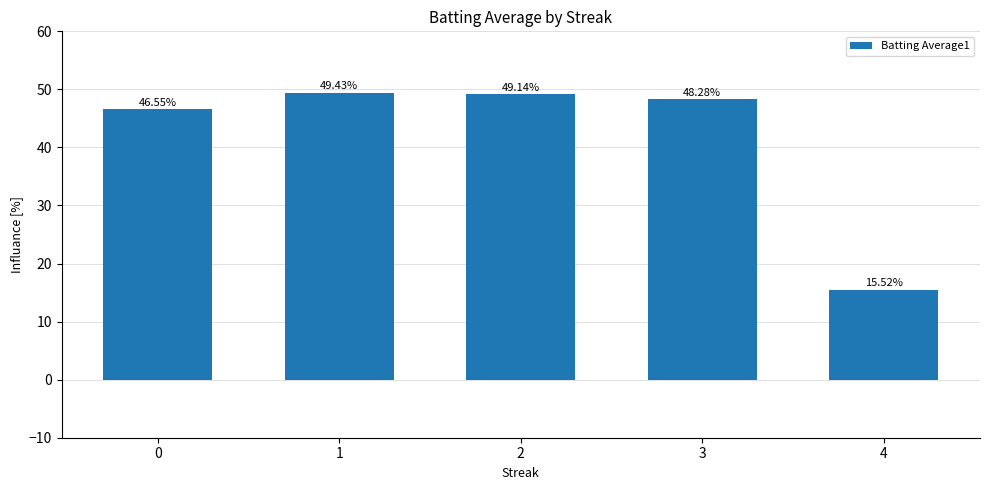

What is the change in value from 2 to 4?

-33.6